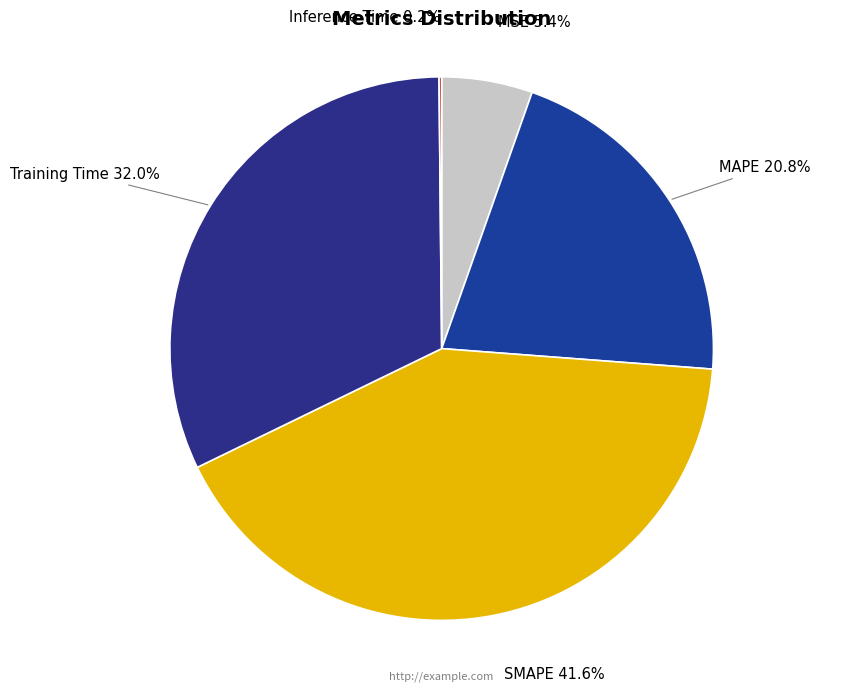

Between Training Time and SMAPE, which is larger?

SMAPE